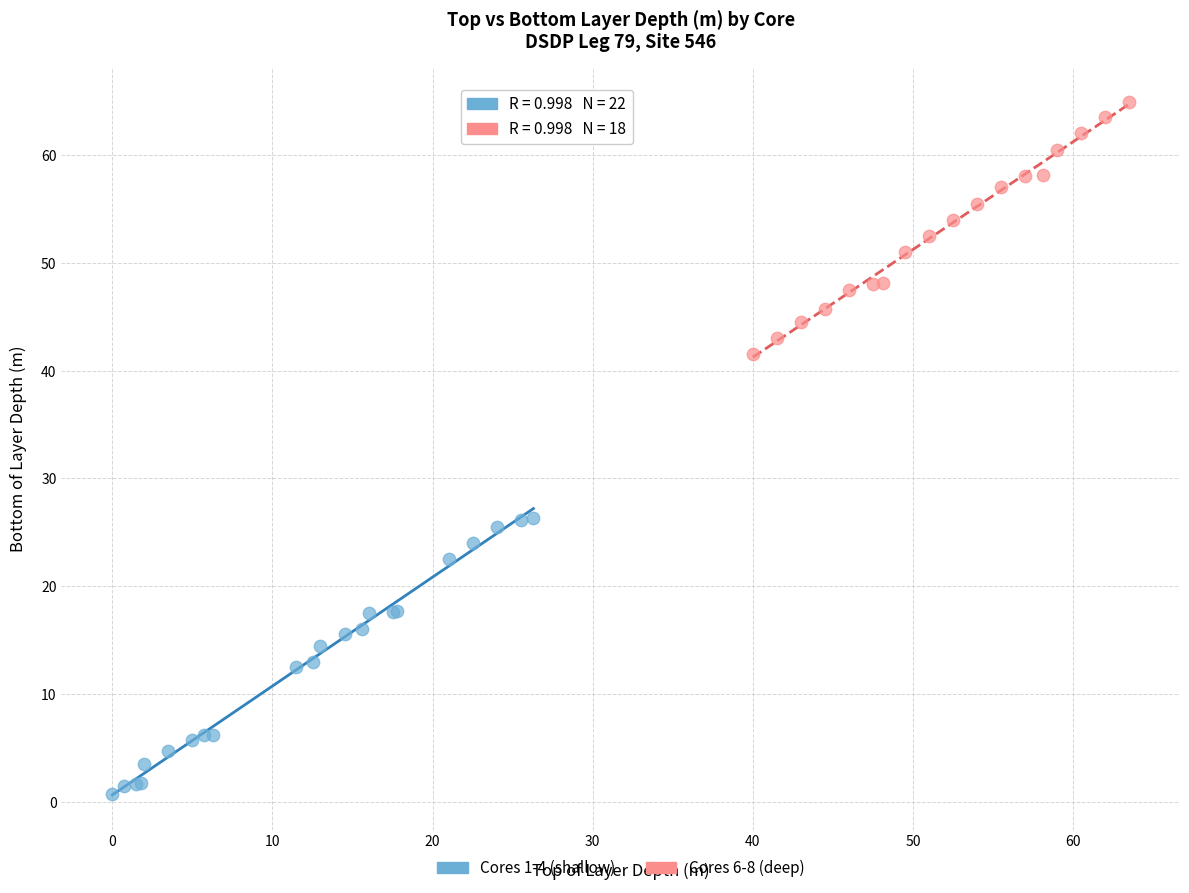

Which series has the widest spread of Y values?

Cores 1-4 (shallow)